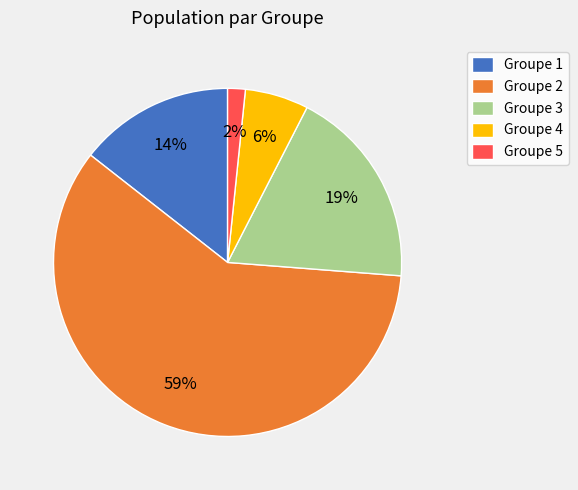

The Groupe 4 slice represents 6% of the pie. True or false?

True